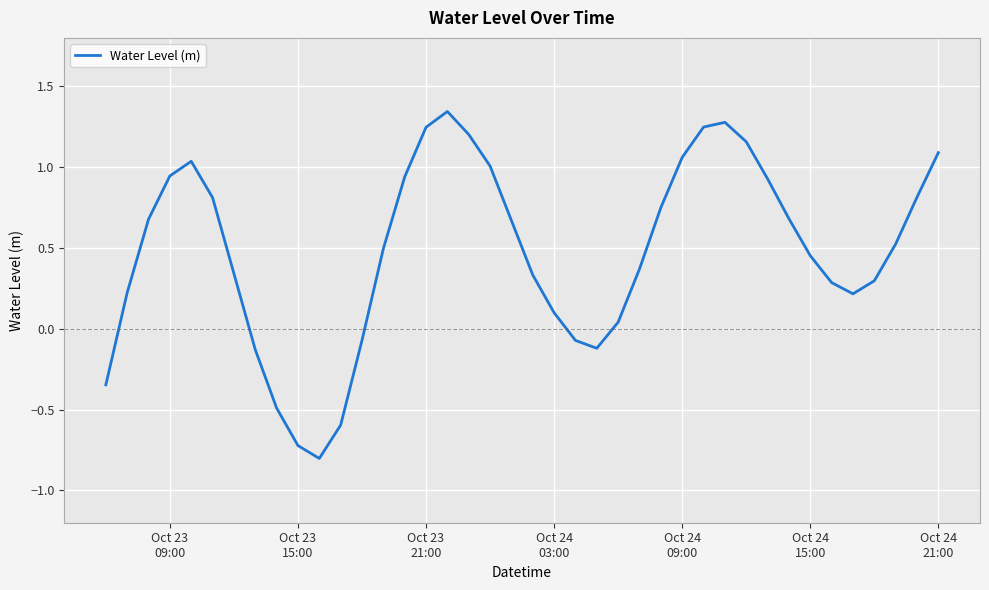

What is the sum of all values?

19.2